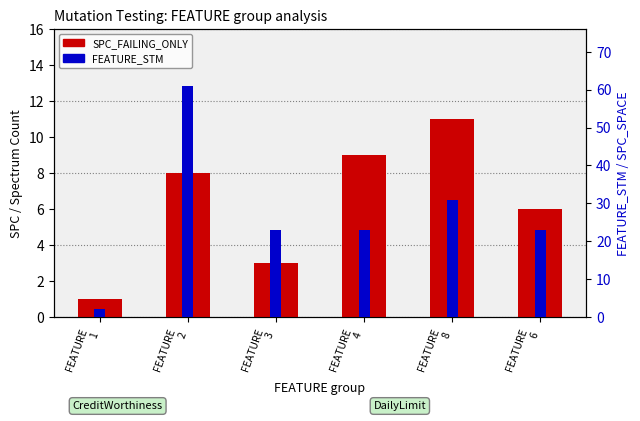

What is the spread (max minus min) of values at FEATURE
4?

14